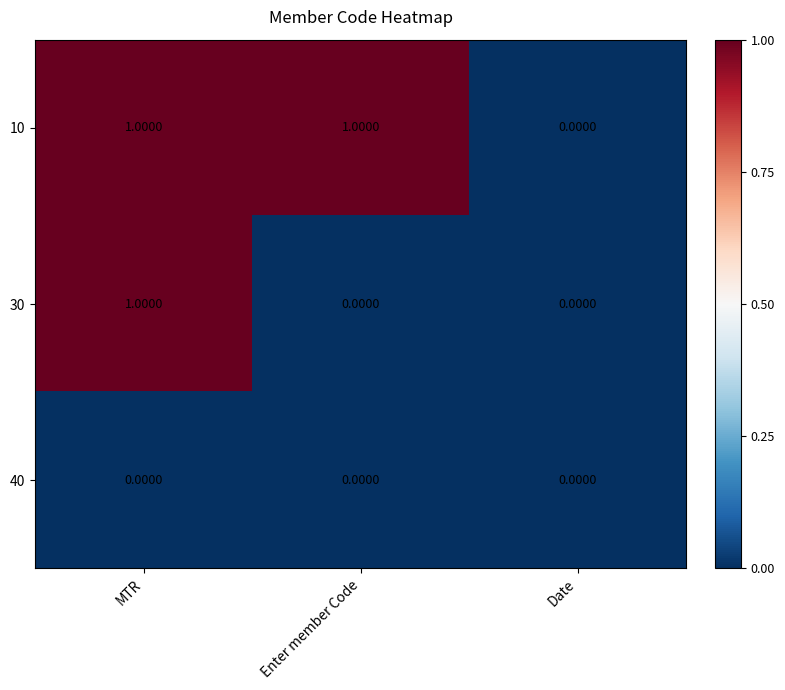

How many categories are shown in the chart?

3